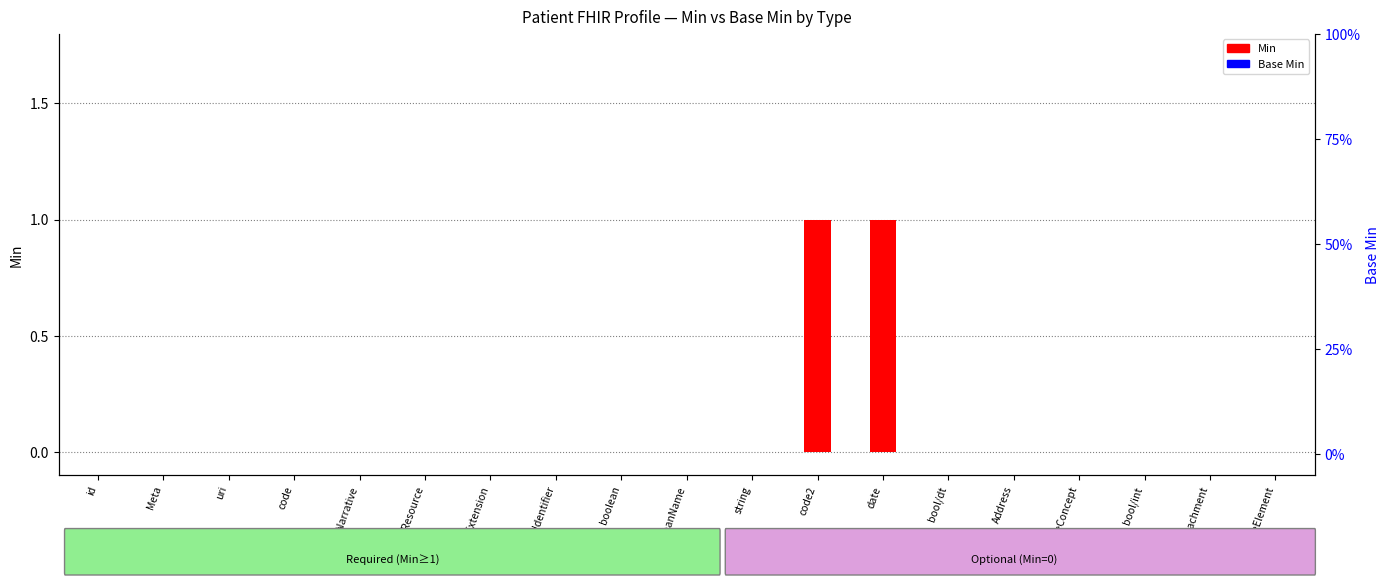

Count the Min values in the range 0 to 1.

19